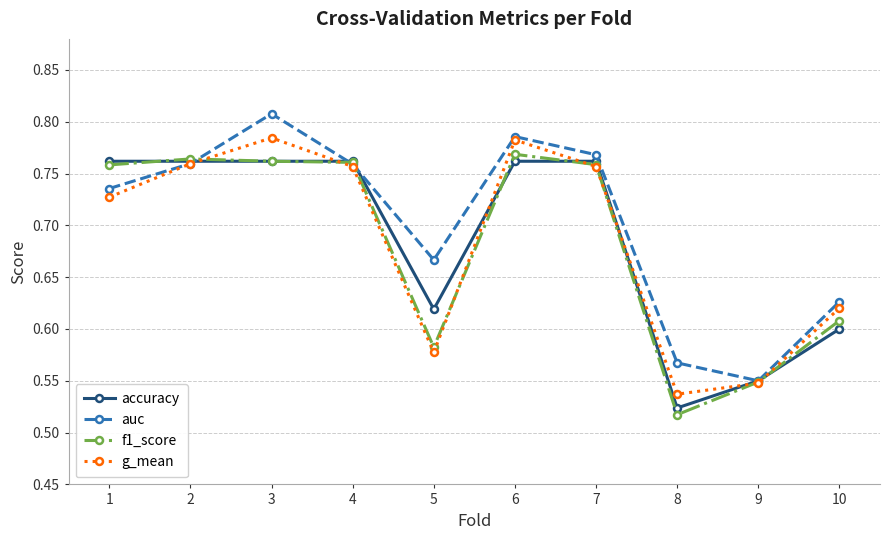

The value of accuracy at 5 is 0.6. True or false?

True